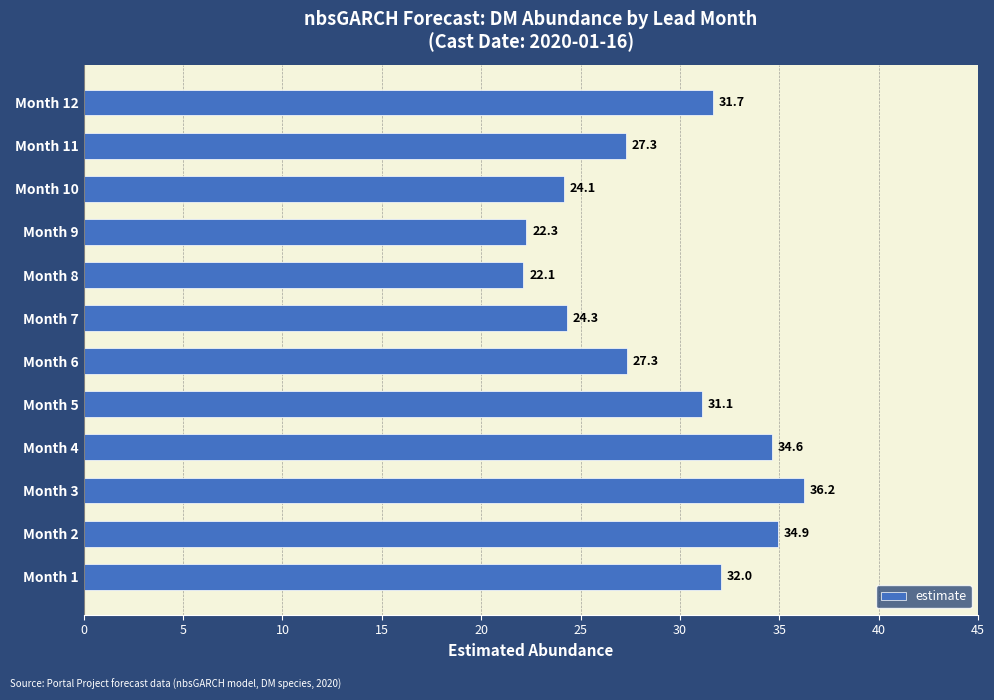

The value at Month 3 is 20.6. True or false?

False